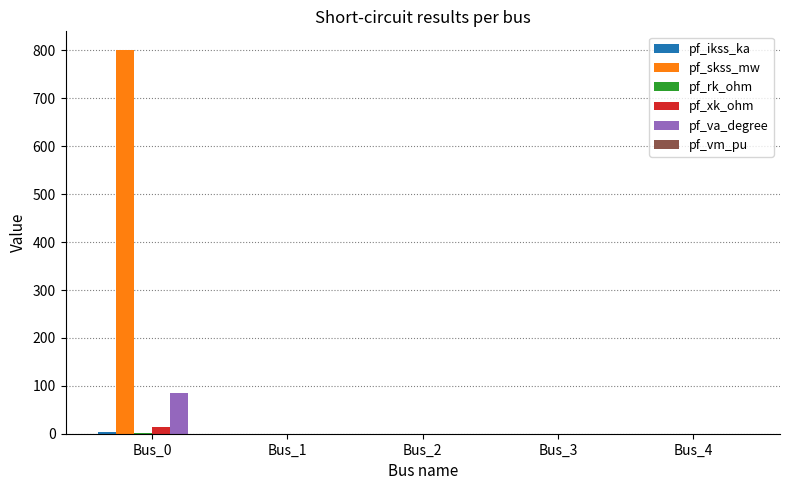

What is the maximum value for pf_va_degree?

84.3